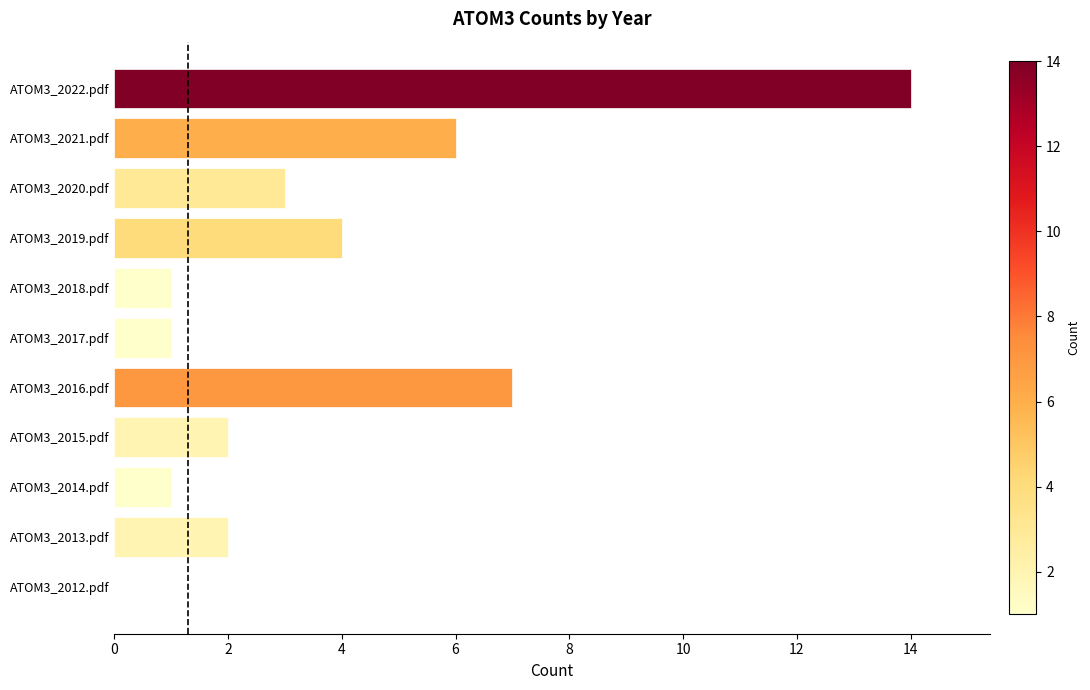

Reading top to bottom, list all the values displayed in this chart.

ATOM3_2022.pdf=14	ATOM3_2021.pdf=6	ATOM3_2020.pdf=3	ATOM3_2019.pdf=4	ATOM3_2018.pdf=1	ATOM3_2017.pdf=1	ATOM3_2016.pdf=7	ATOM3_2015.pdf=2	ATOM3_2014.pdf=1	ATOM3_2013.pdf=2	ATOM3_2012.pdf=0